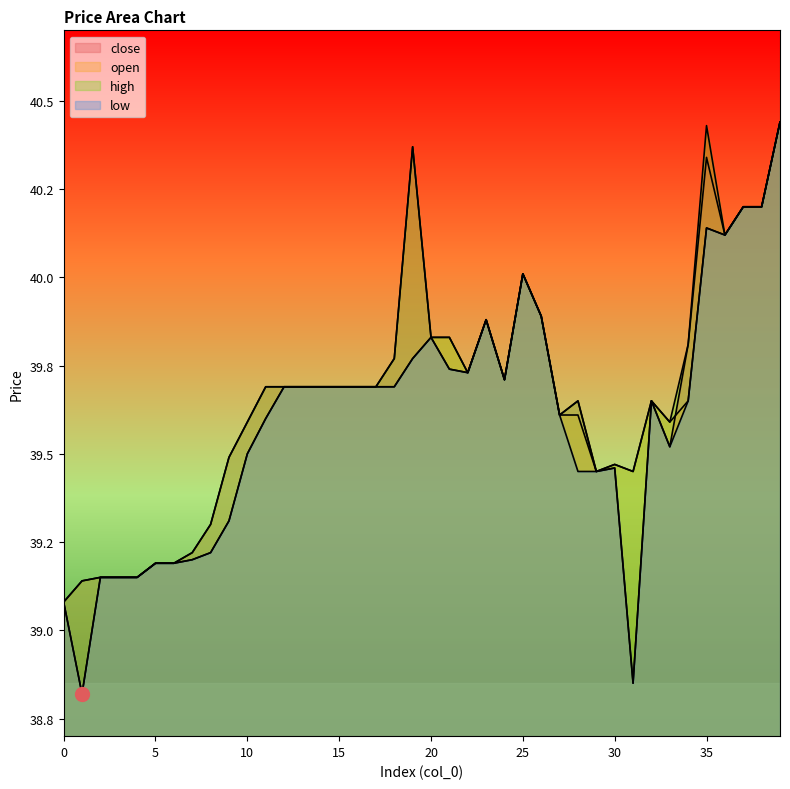

Rank the series by their average value, from highest to lowest.

high, close, open, low